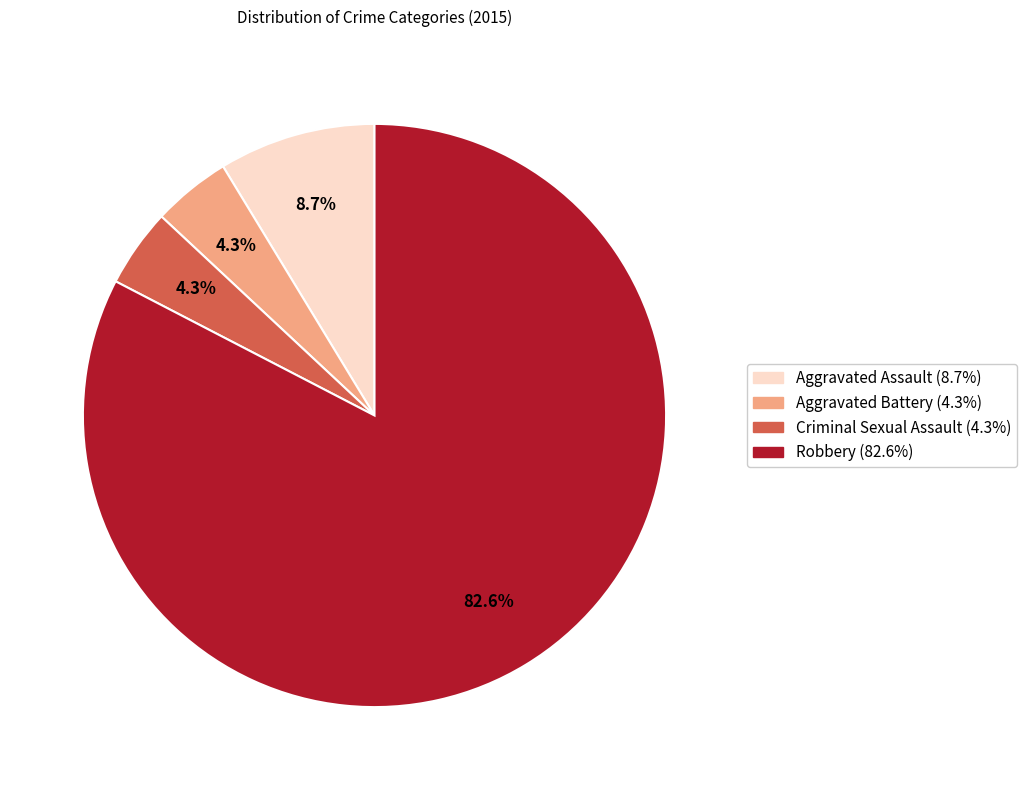

To the nearest percent, what is the average slice percentage?

25%